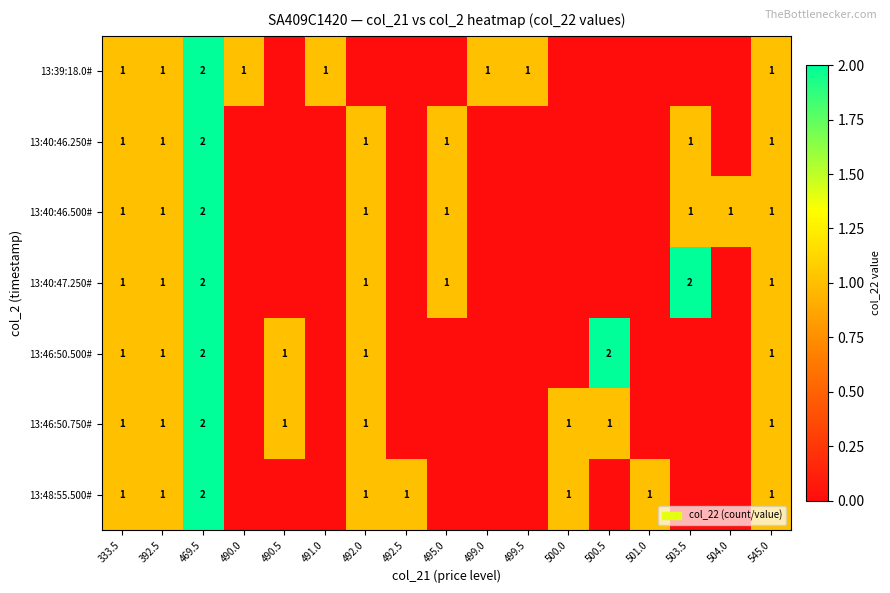

True or false: 13:40:46.250# has a value of 1 at 503.5.

True